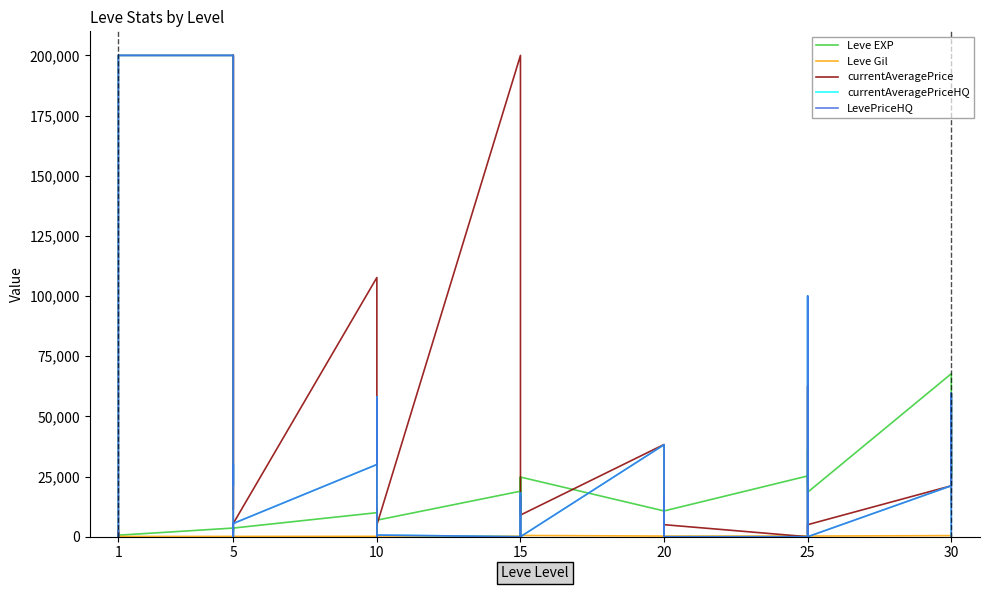

Is it true that Leve EXP equals 22585 at 20?

False